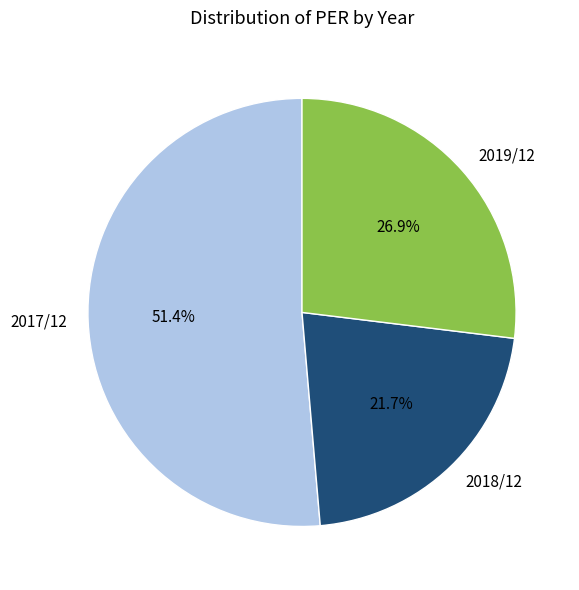

The 2019/12 slice represents 27% of the pie. True or false?

True